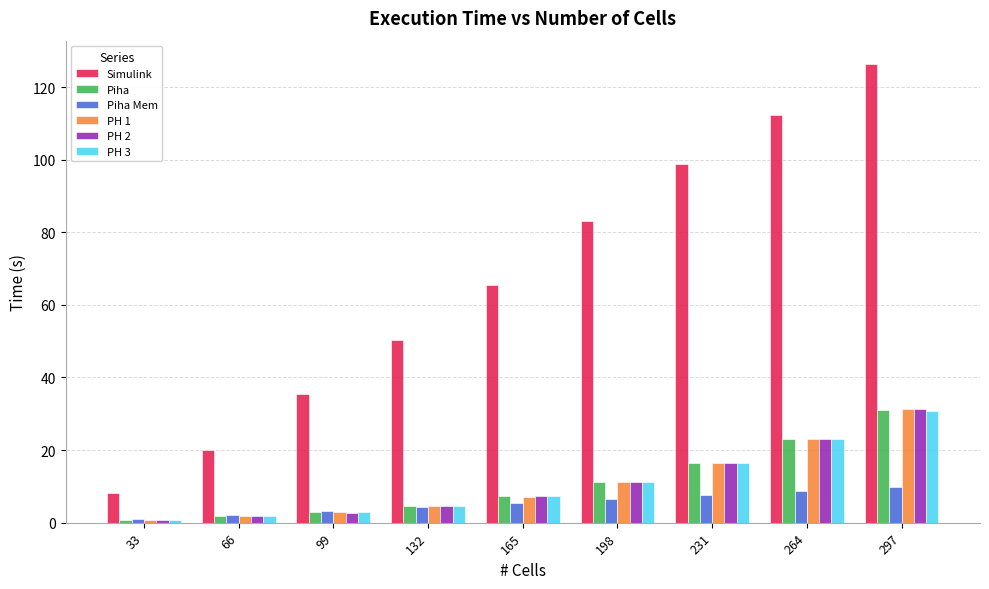

At which label does Piha reach its peak?

297